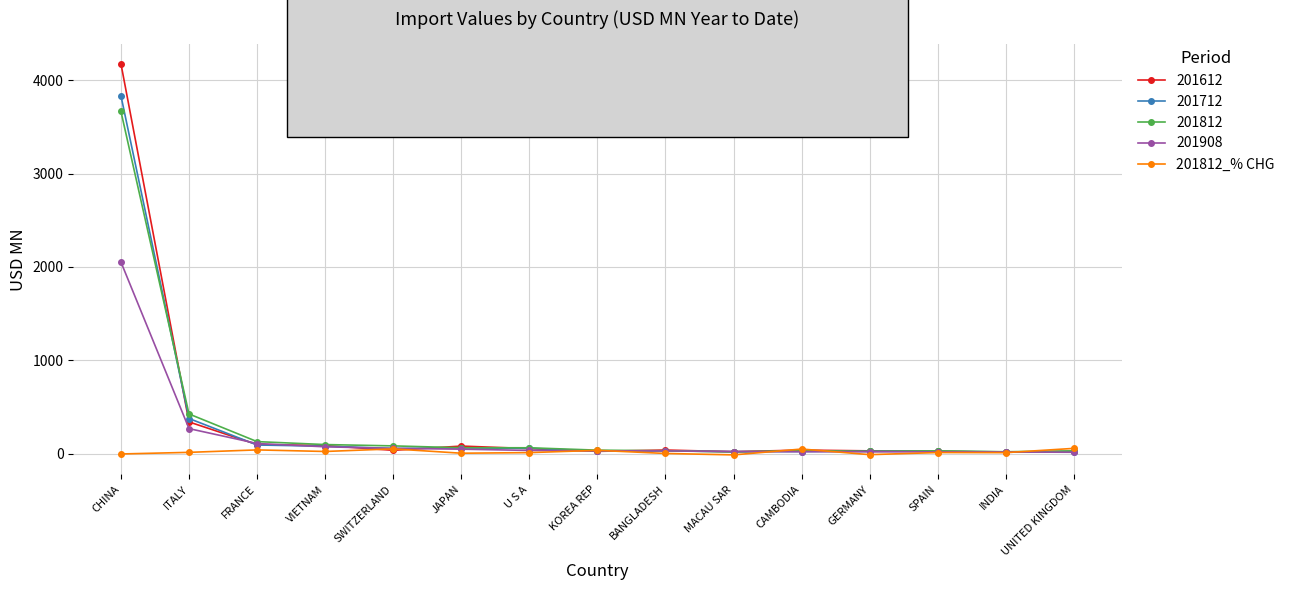

The value of 201712 at ITALY is 375.8. True or false?

True